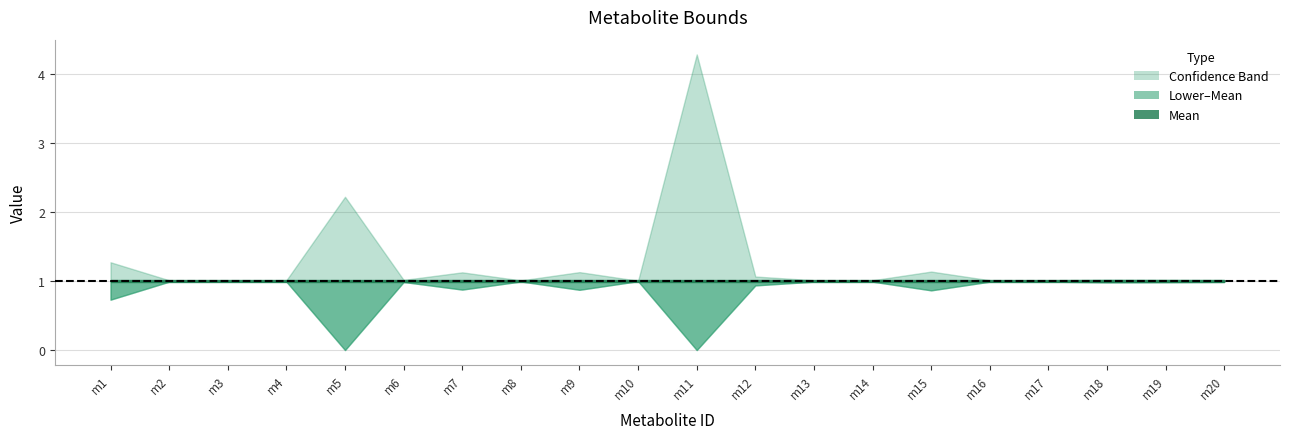

Which has a higher value, m12 or m11?

m11